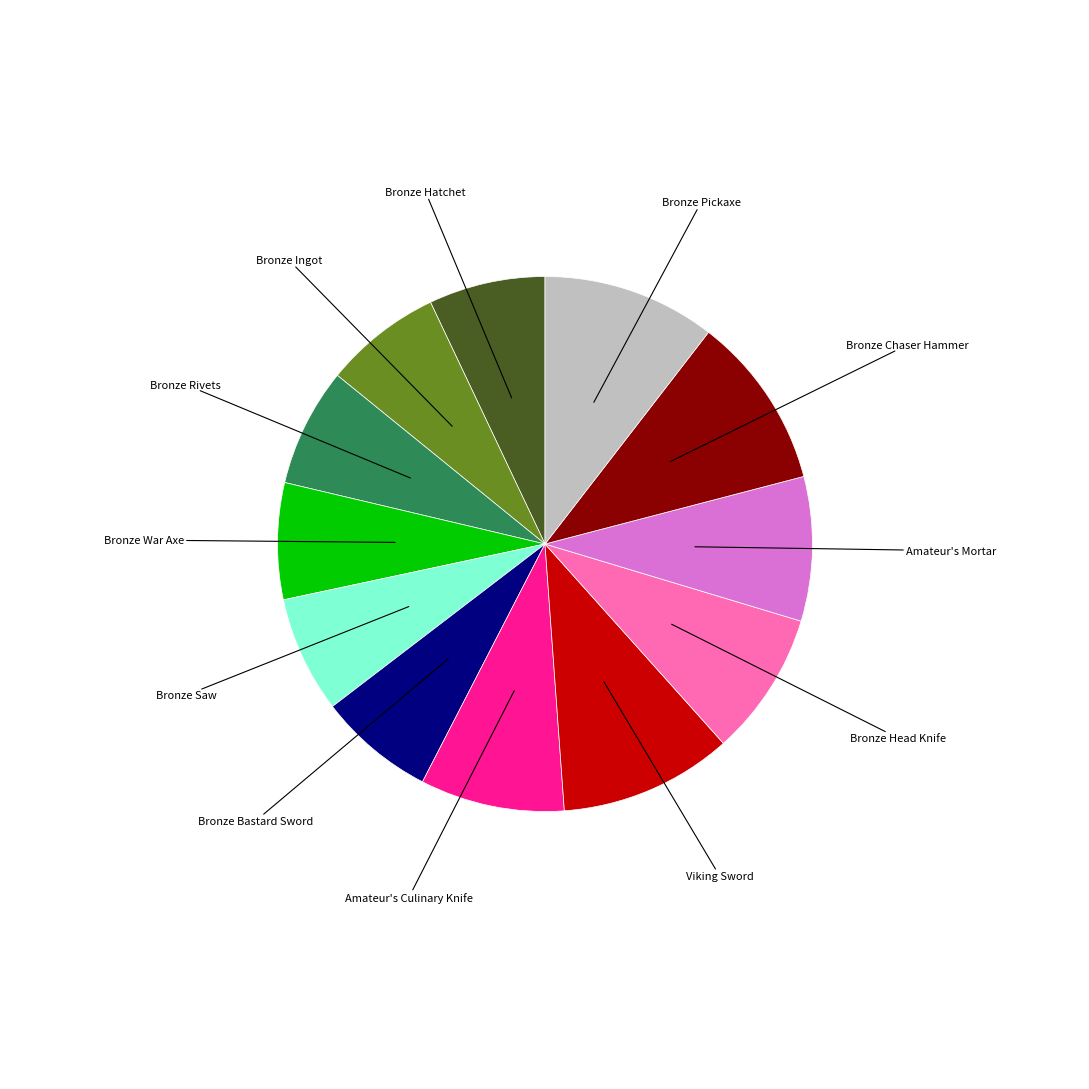

Approximately how many times larger is the value at Bronze Ingot compared to Amateur's Mortar?

0.8